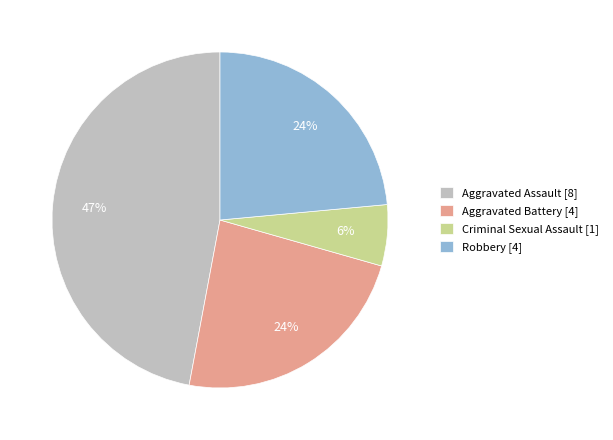

Combined, do Aggravated Battery [4] and Criminal Sexual Assault [1] account for over 50%?

No